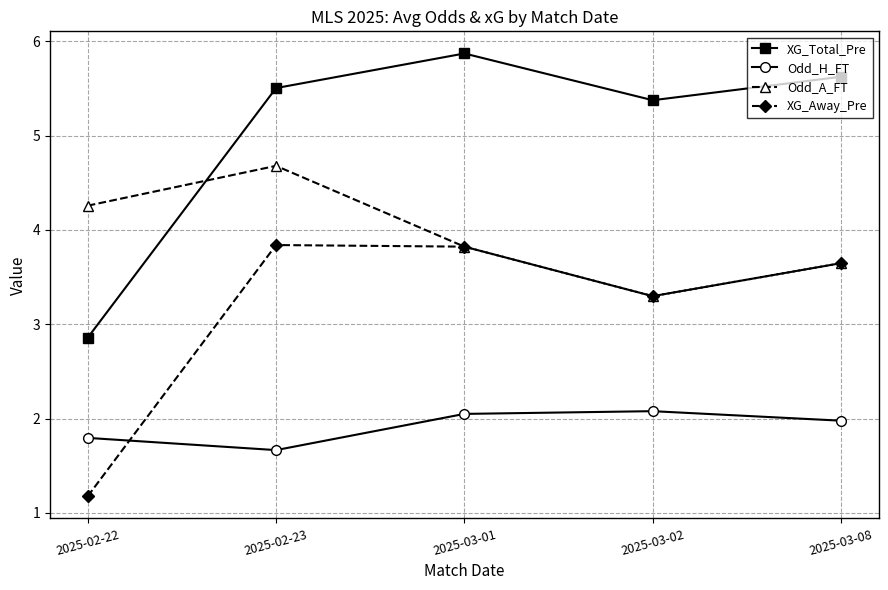

What are all the series names shown in the legend?

XG_Total_Pre, Odd_H_FT, Odd_A_FT, XG_Away_Pre